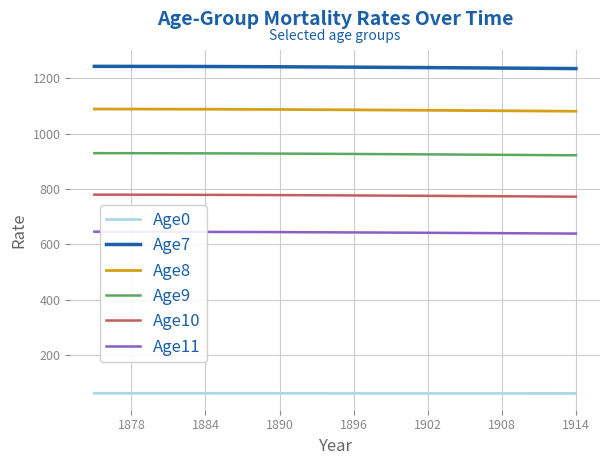

What is the difference between the second highest and second lowest values in the Age11 series?

6.6